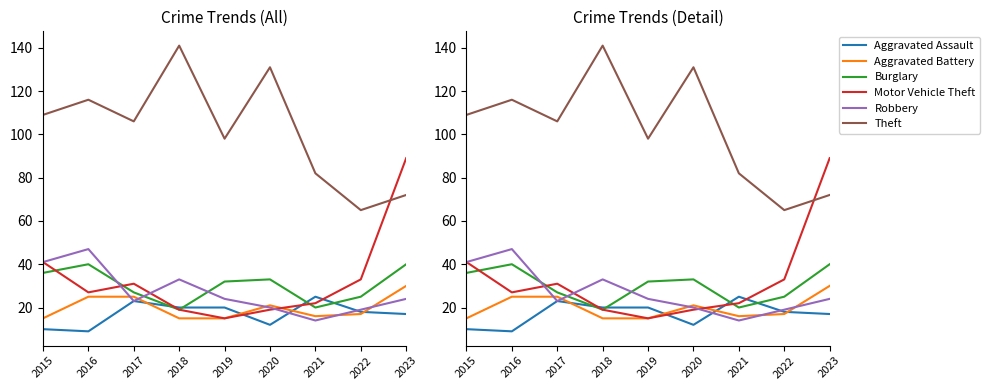

At 2016, list the series in order from smallest to largest.

Aggravated Assault, Aggravated Battery, Motor Vehicle Theft, Burglary, Robbery, Theft